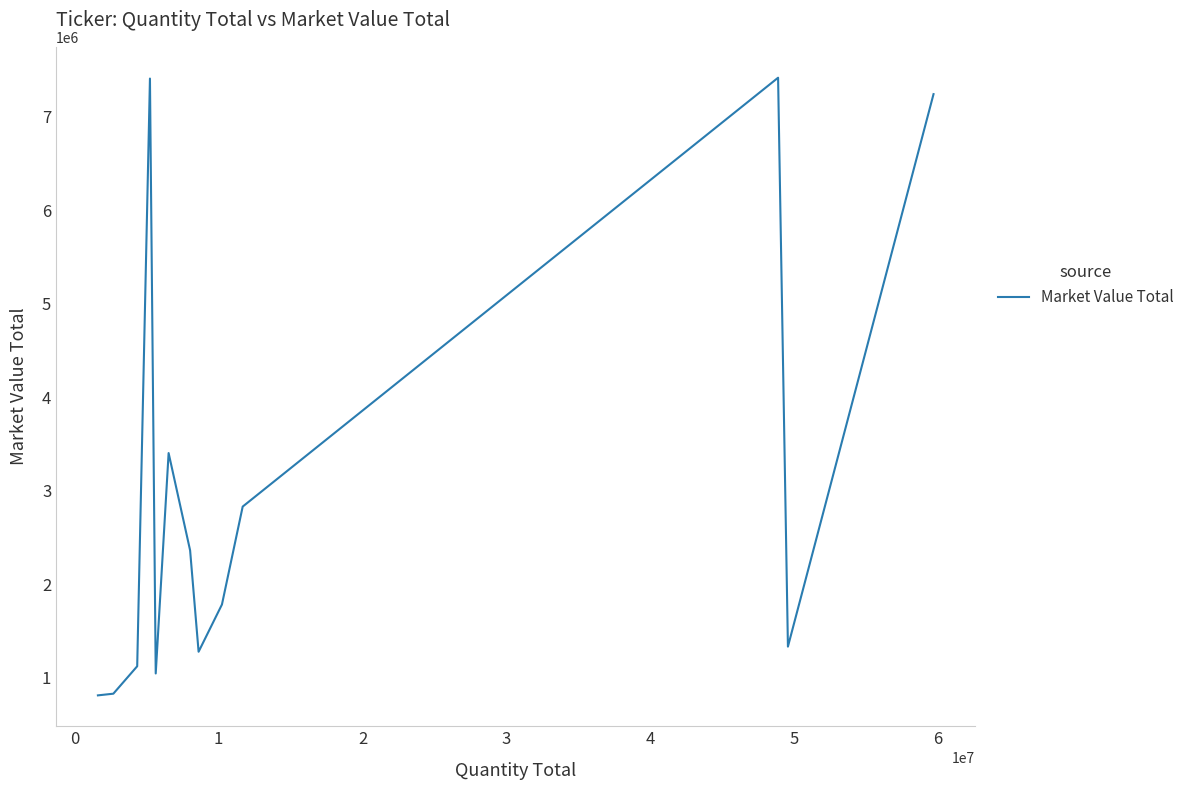

What is the difference between the maximum and minimum values?

6604323.8